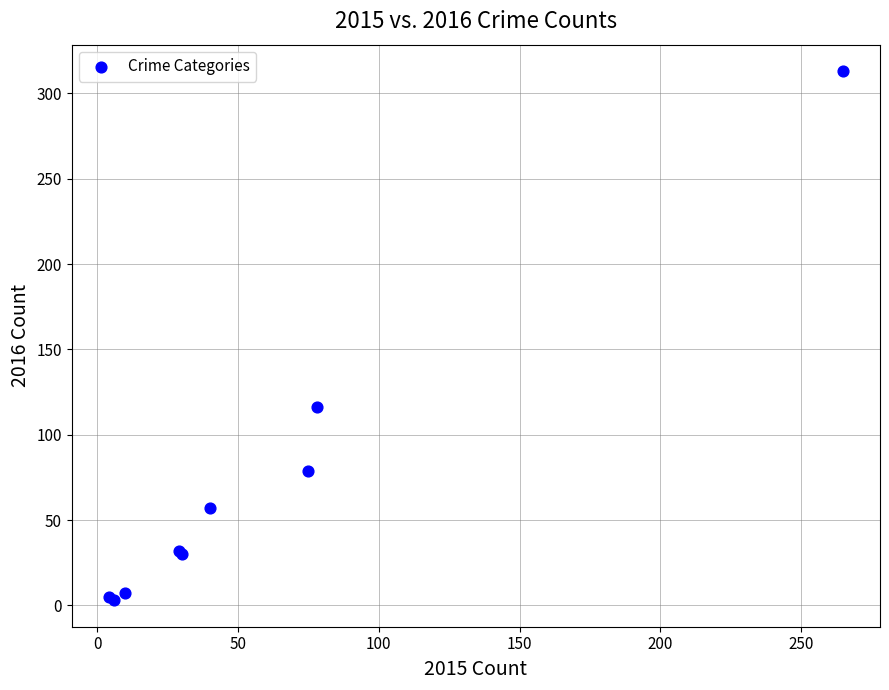

What Y value in the scatter plot is closest to 158?

116